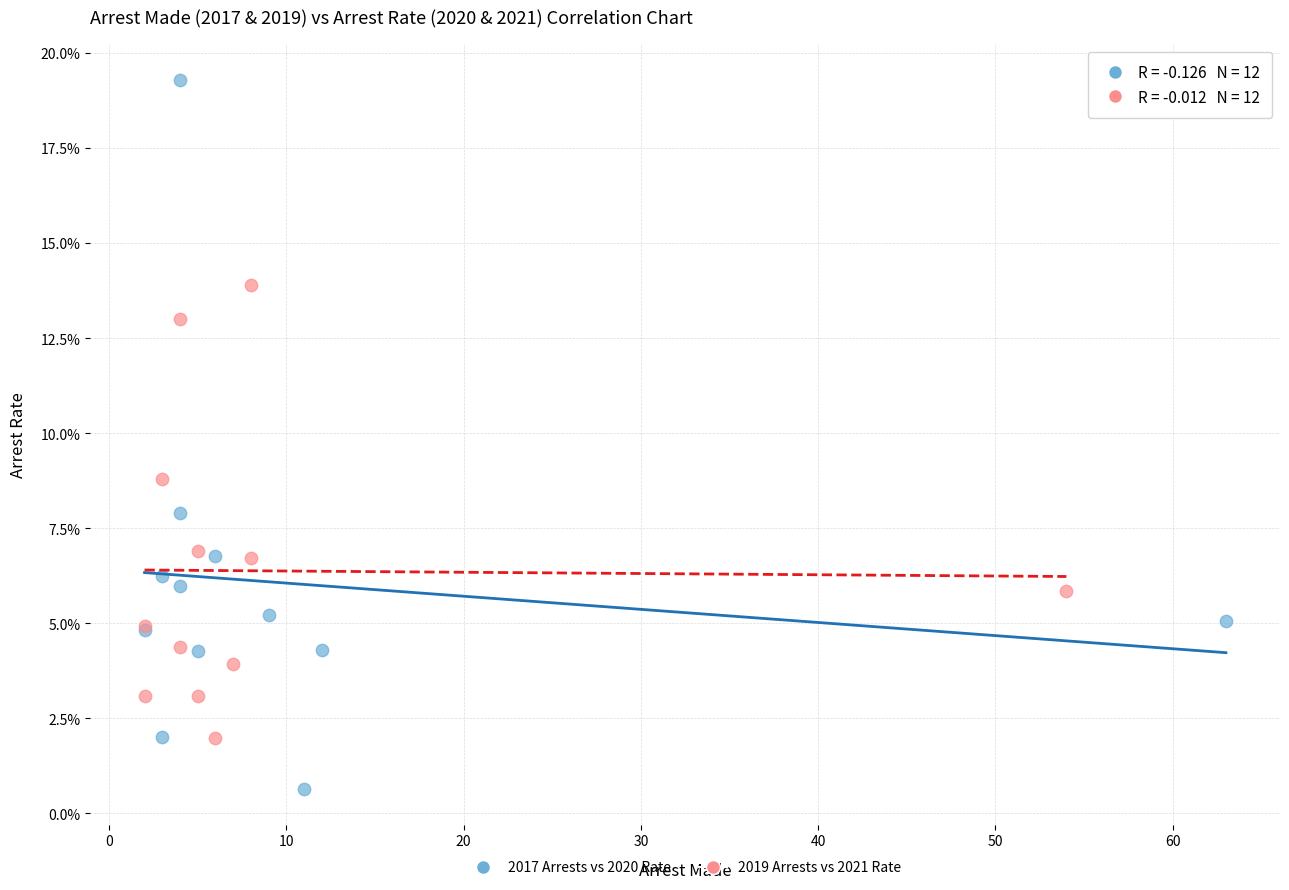

What are all the series names shown in the legend?

2017 Arrests vs 2020 Rate, 2019 Arrests vs 2021 Rate